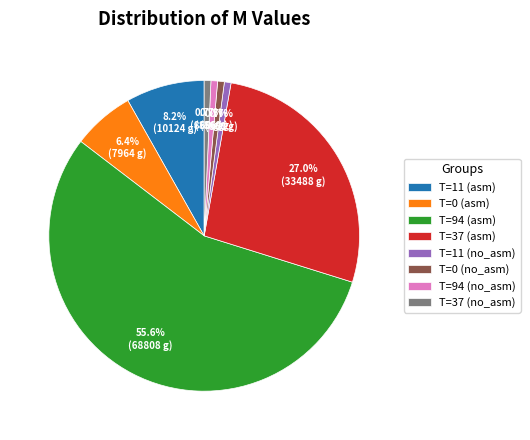

Between T=94 (no_asm) and T=37 (asm), which is larger?

T=37 (asm)